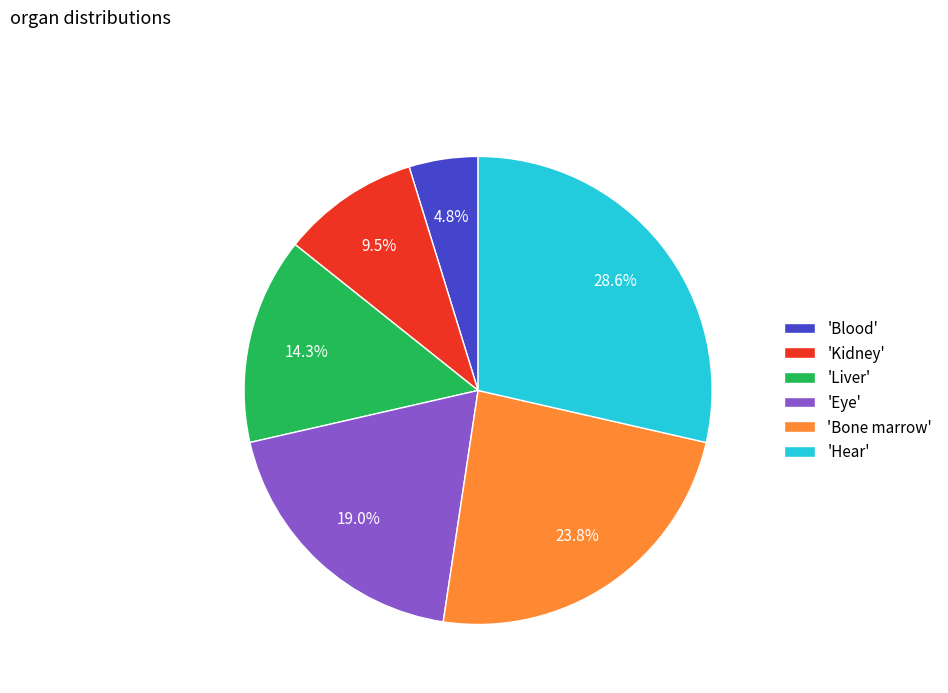

Is there a majority slice in this chart?

No